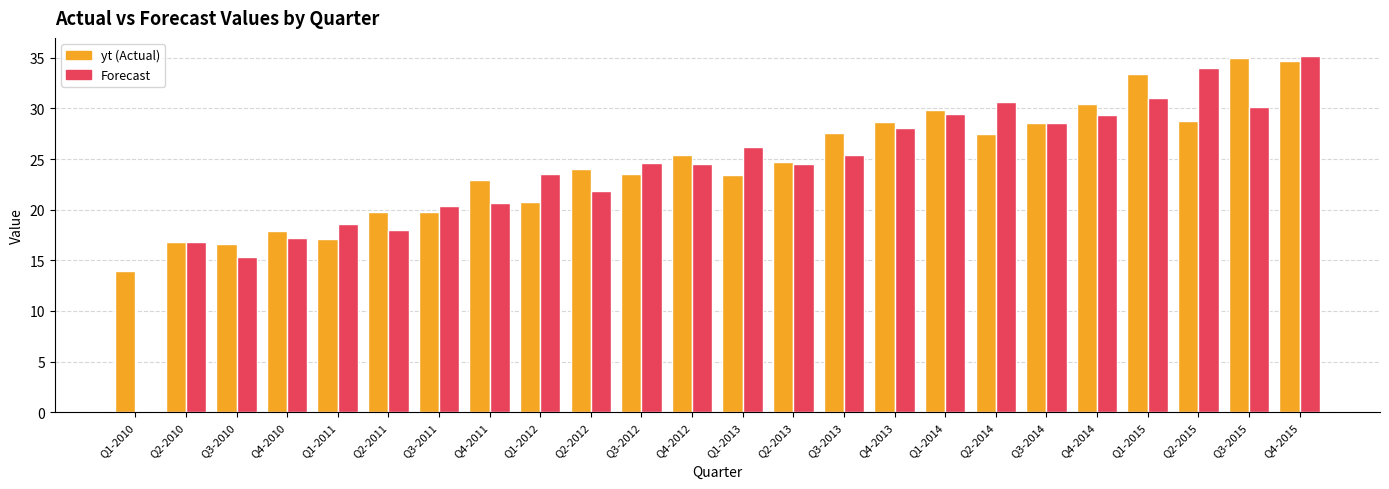

What is the sum of all Forecast values?

573.9